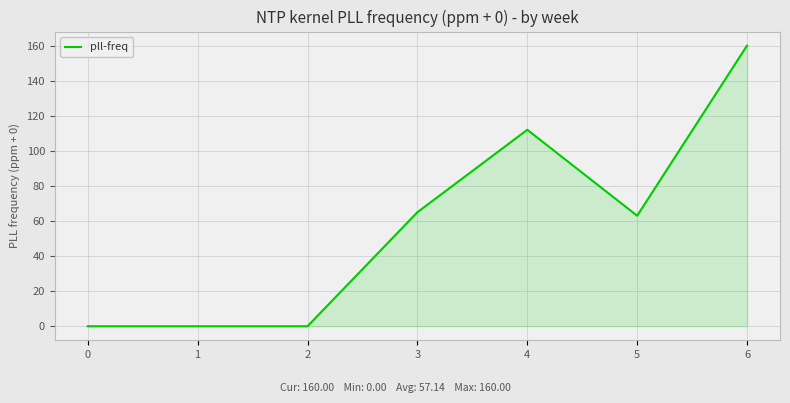

Is it true that the value at 2 is 83?

False